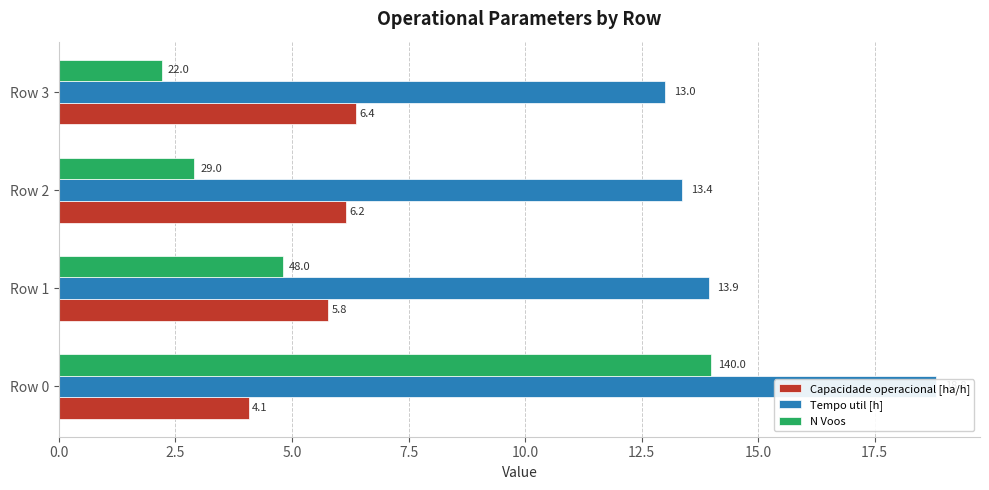

True or false: N Voos has a value of 8.0 at Row 1.

False